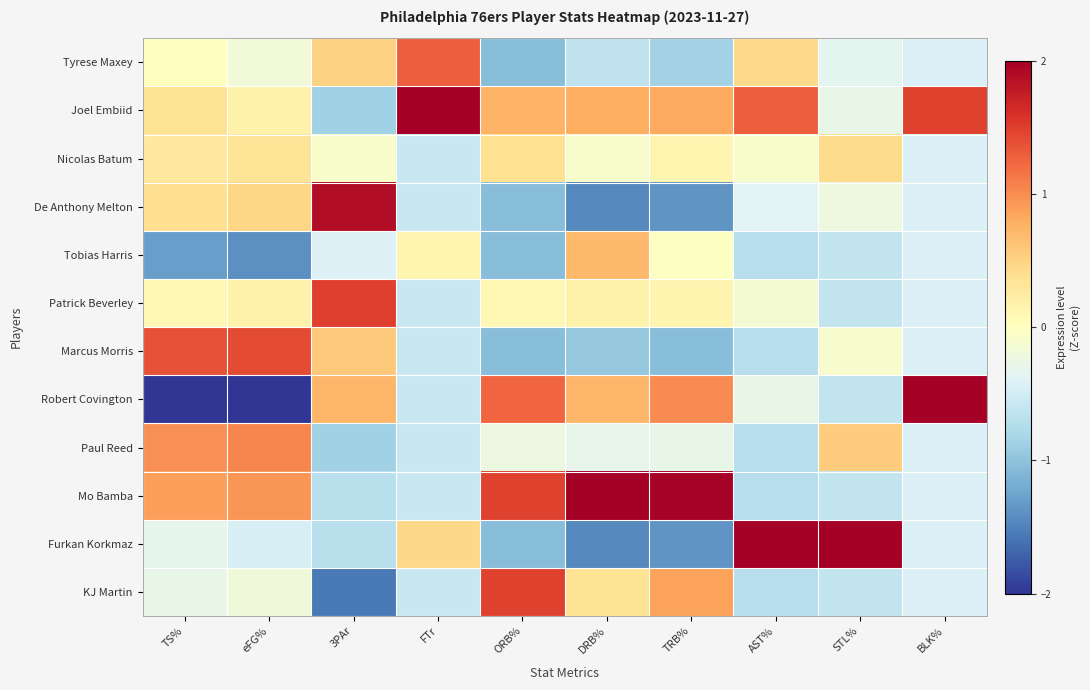

Rank the series at DRB% from highest to lowest value.

Mo Bamba, Joel Embiid, Robert Covington, Tobias Harris, KJ Martin, Patrick Beverley, Nicolas Batum, Paul Reed, Tyrese Maxey, Marcus Morris, De Anthony Melton, Furkan Korkmaz